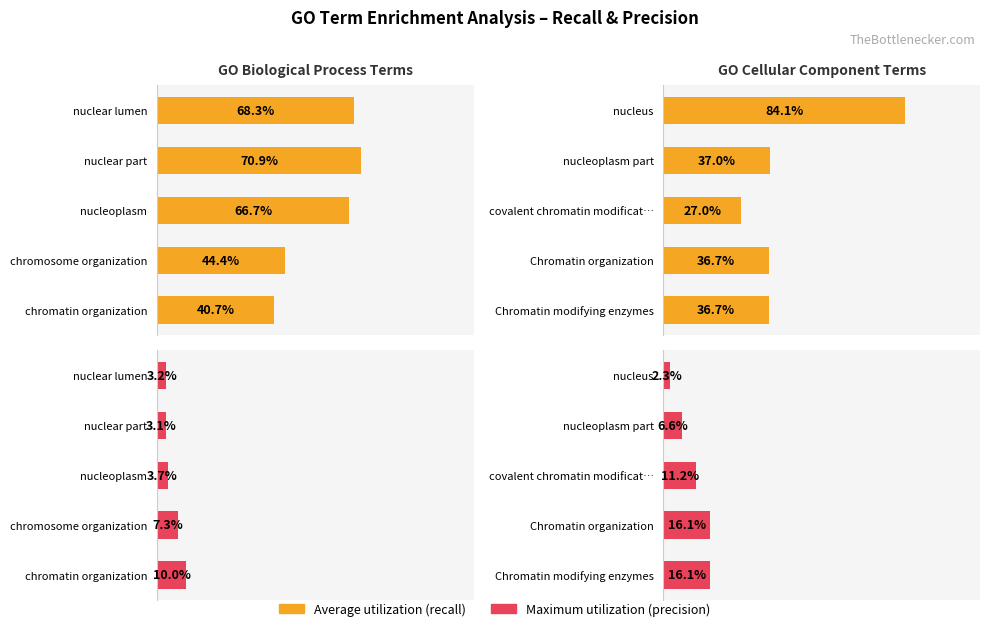

True or false: Maximum utilization (precision) has a value of 0.1 at nucleoplasm part.

False